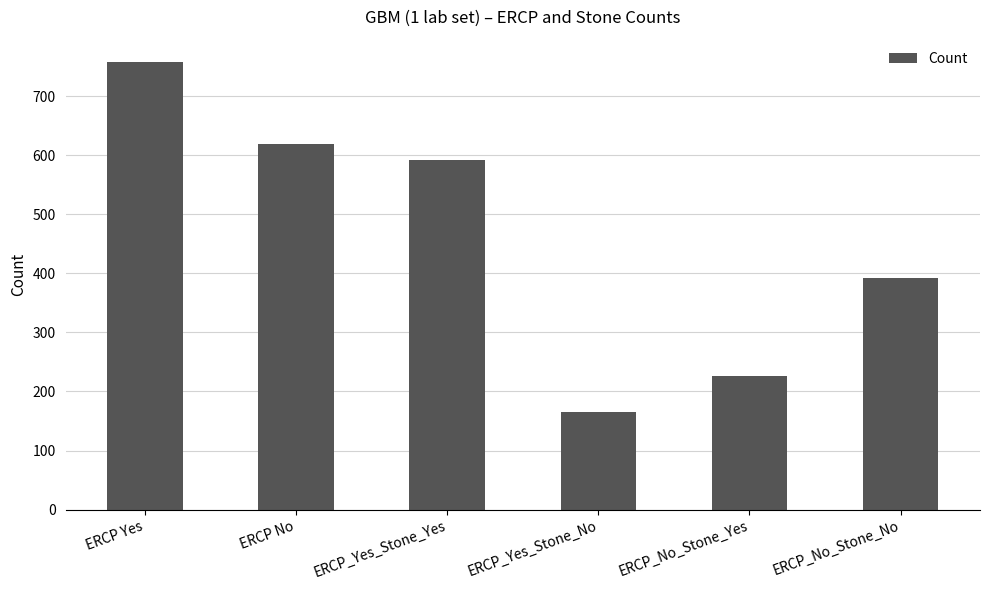

What is the change in value from ERCP No to ERCP_No_Stone_No?

-227